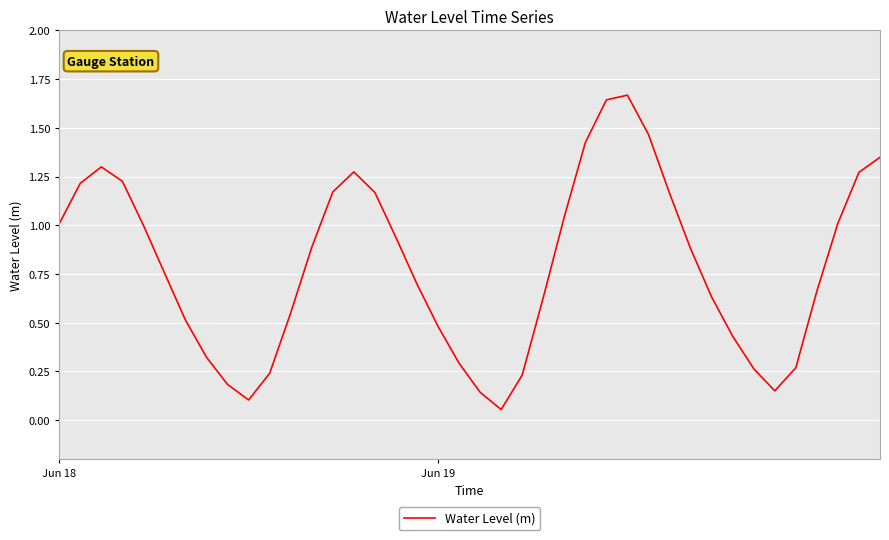

What value does the data have at Jun 19?

0.5